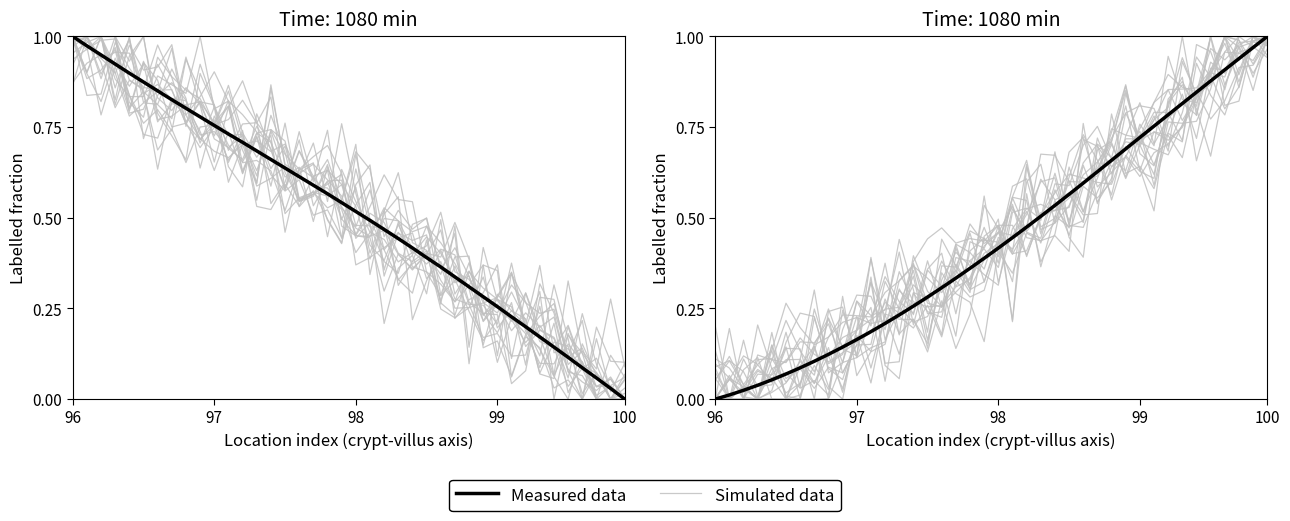

Which series ends up on top after the final intersection of Measured data and Simulated data?

Measured data